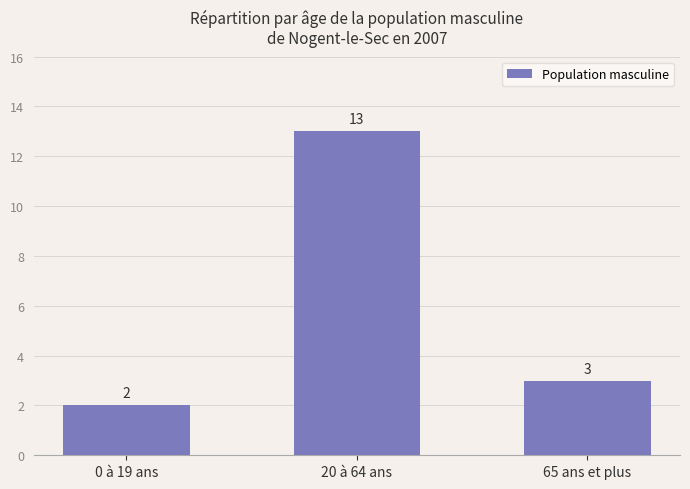

What is the sum of the values at 20 à 64 ans and 0 à 19 ans?

15